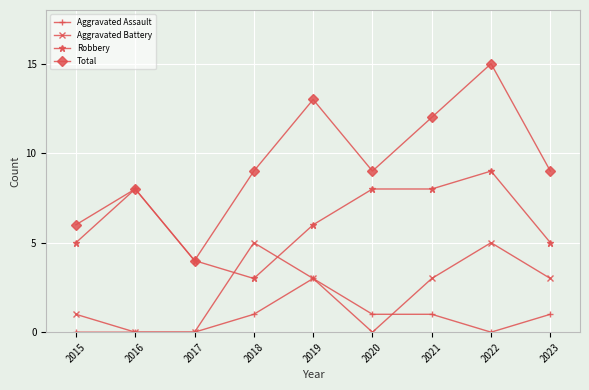

True or false: Total has a value of 17 at 2021.

False